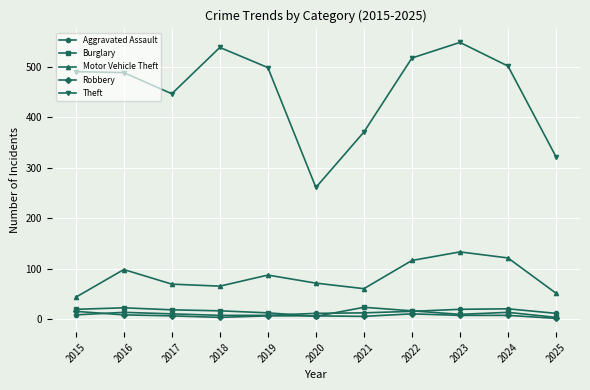

True or false: Aggravated Assault and Burglary intersect in this chart.

True